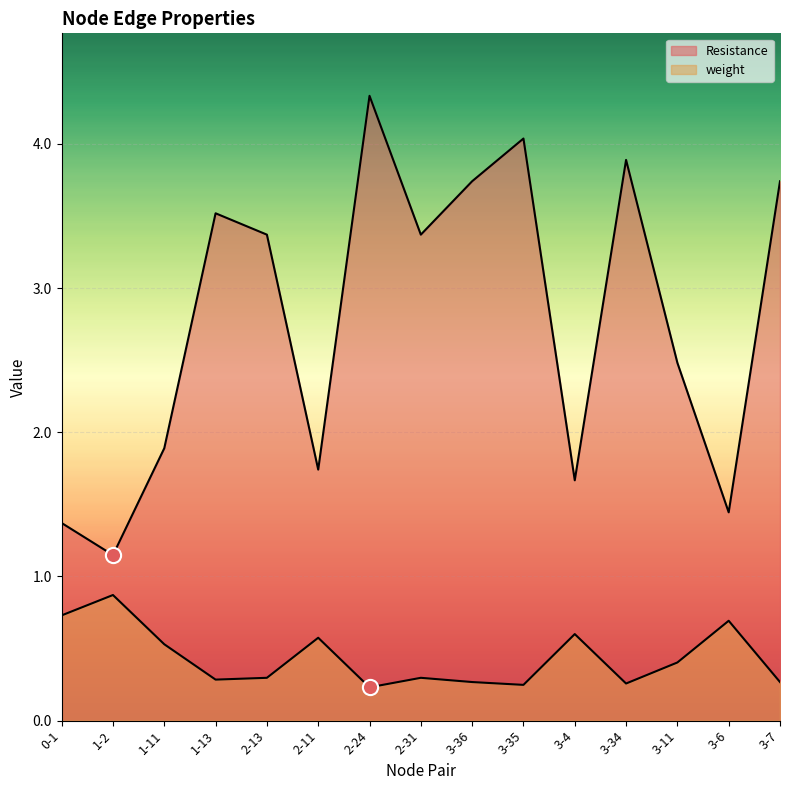

Which series has the largest total across all categories?

Resistance